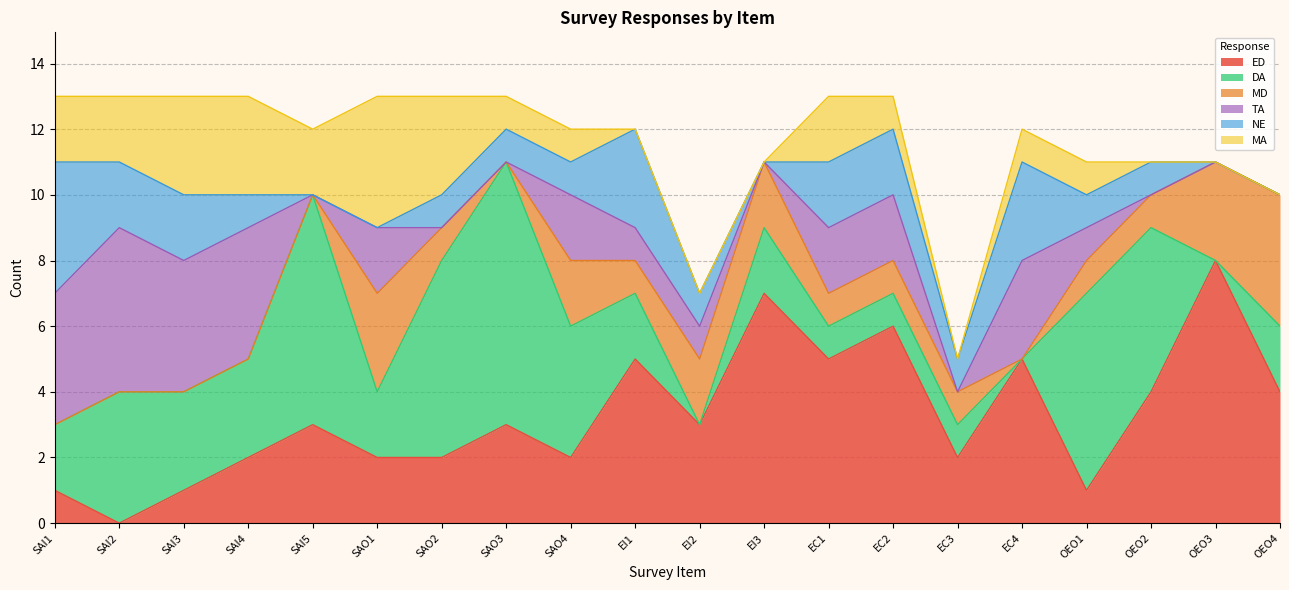

What is the label of the 9th point from the left?

SAO4